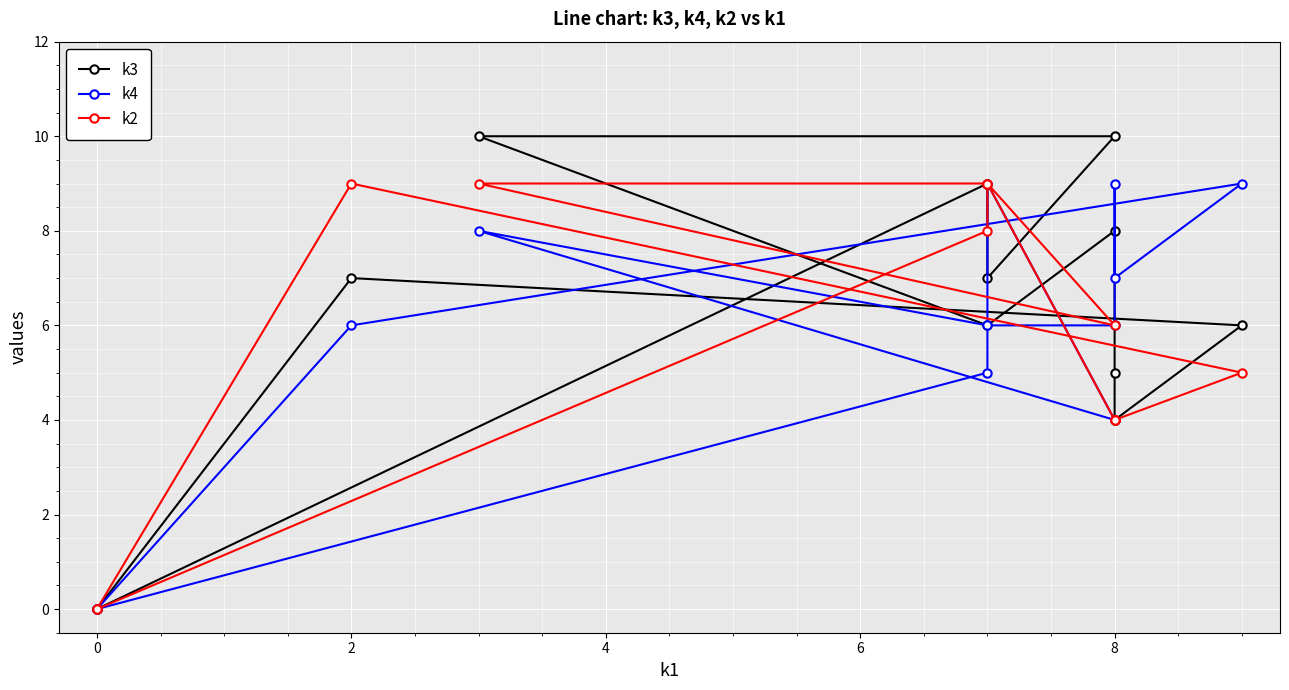

What is the difference between the highest and lowest values at 10?

3